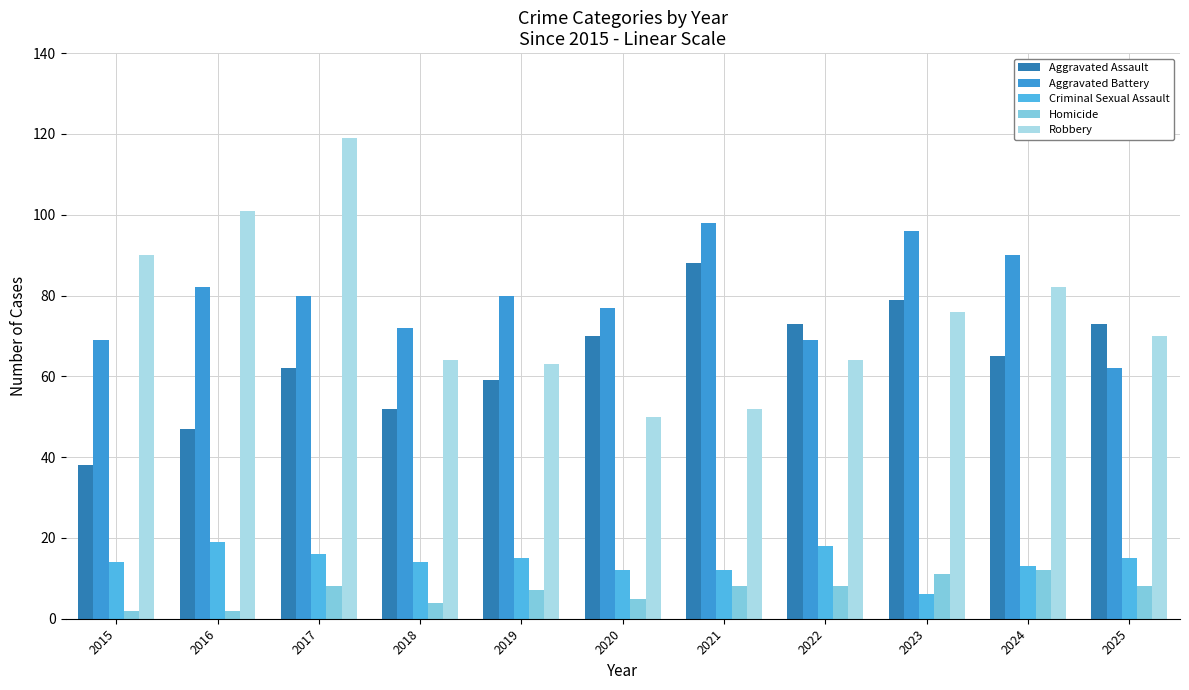

At which label does Robbery first exceed 70?

2015